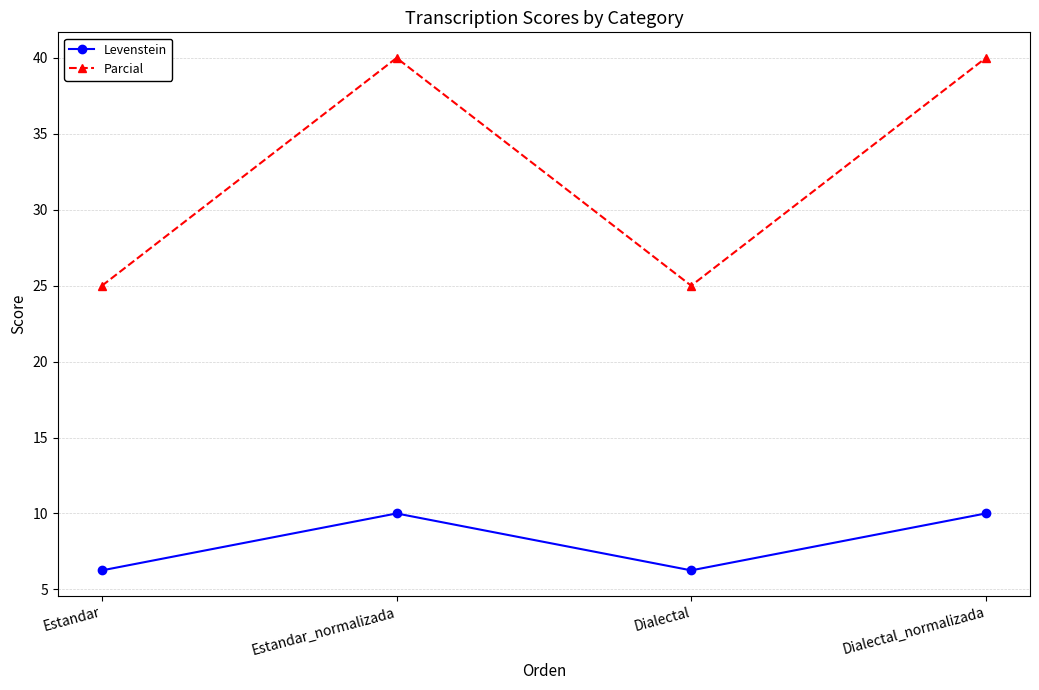

How many lines are shown in the chart?

2